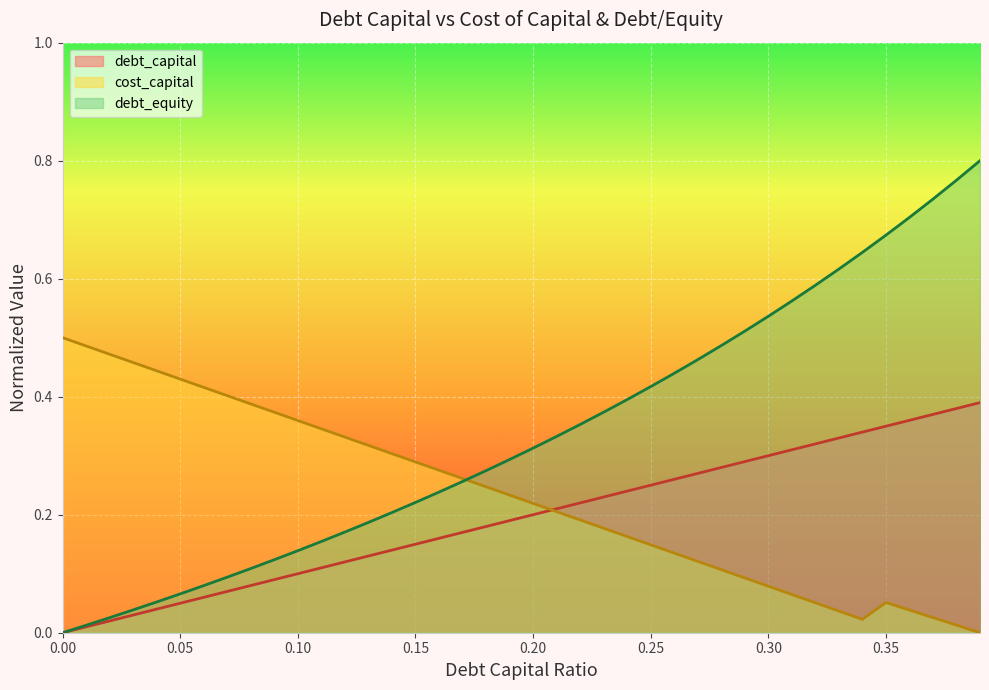

Is it true that debt_capital equals 0.0 at 0.04?

True